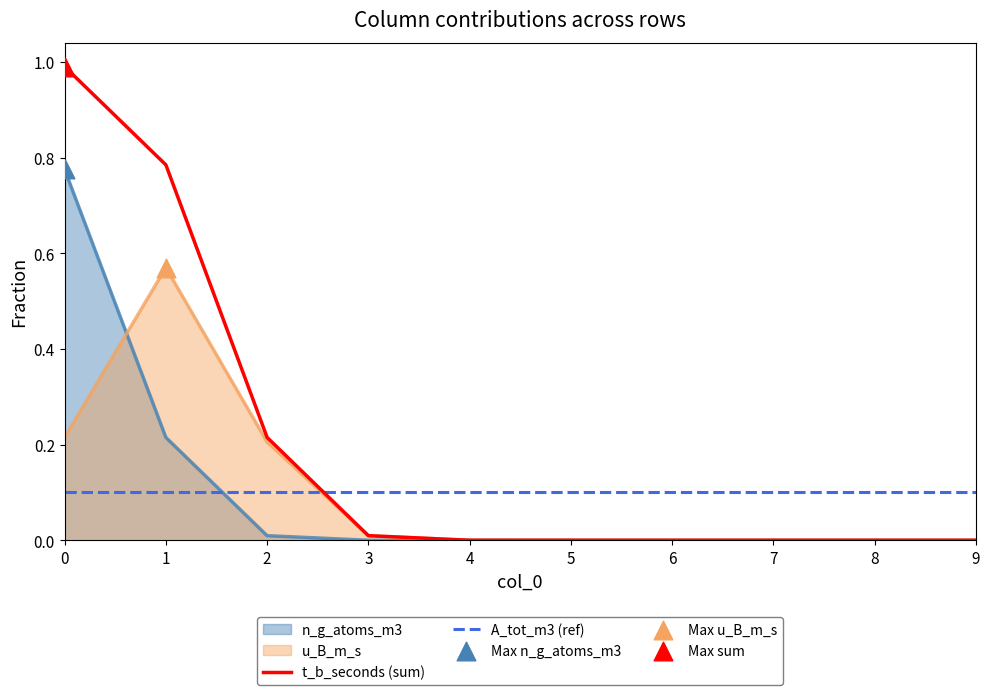

The value of t_b_seconds (sum) at 6 is 0.0. True or false?

True